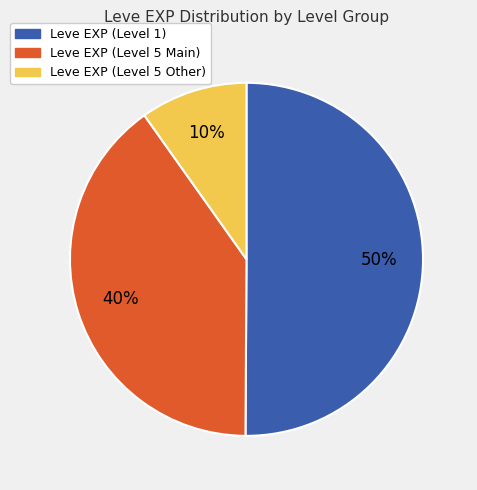

To the nearest percent, what is the difference between the largest and smallest slice percentages?

40%